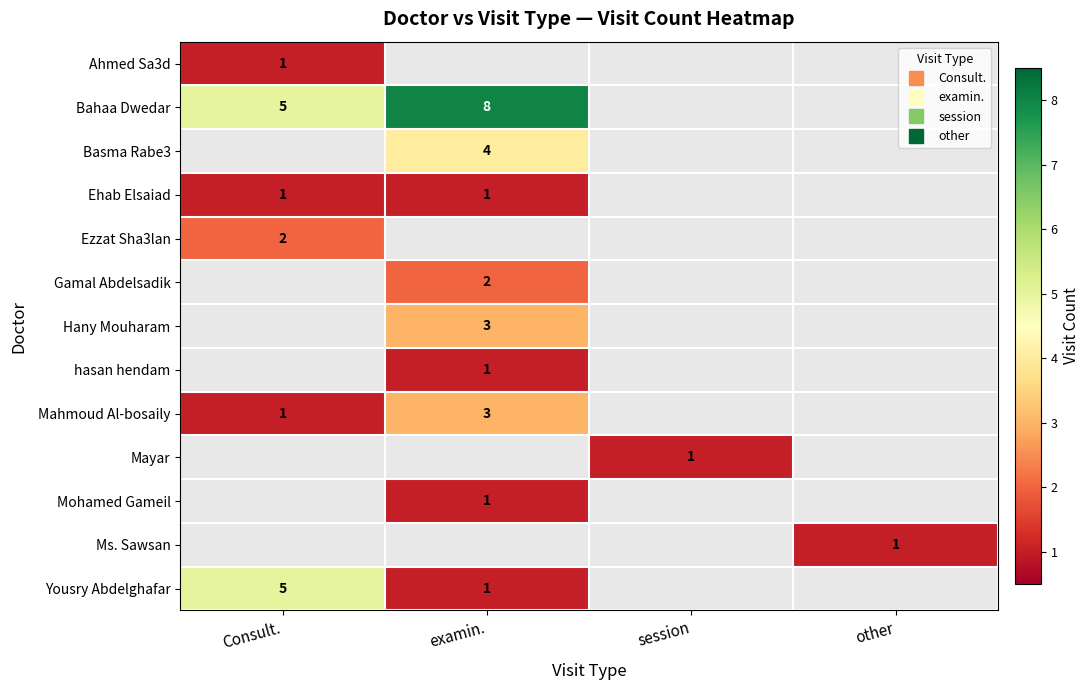

How many categories are shown in the chart?

4